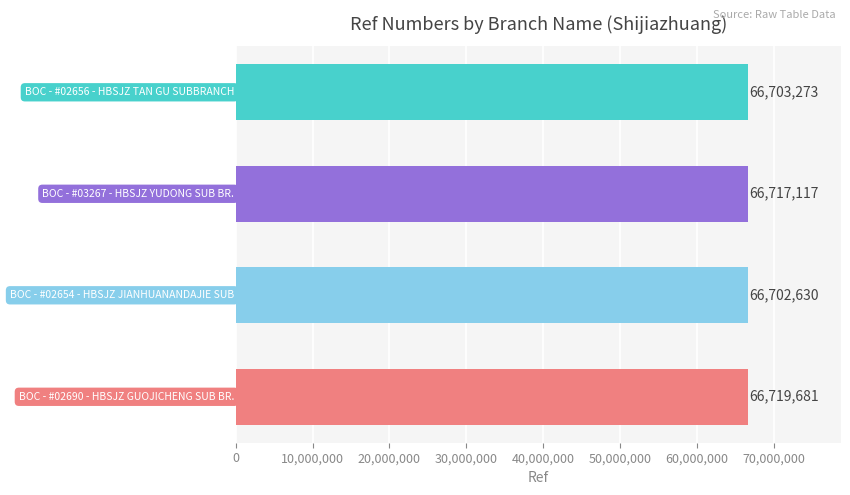

What is the greatest value displayed?

66719681